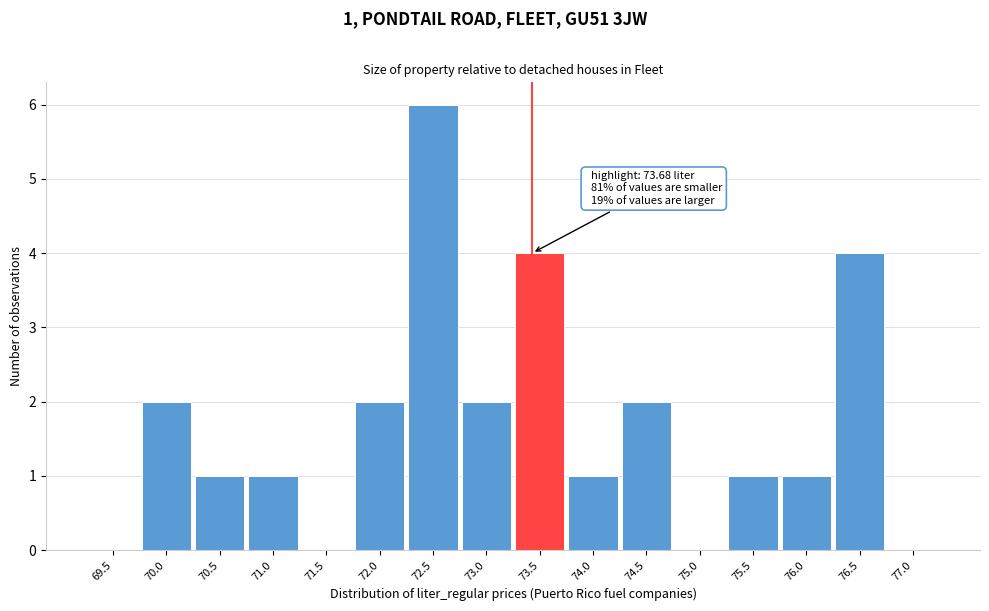

Reading left to right, transcribe all the data shown in this chart.

69.5=0	70.0=2	70.5=1	71.0=1	71.5=0	72.0=2	72.5=6	73.0=2	73.5=4	74.0=1	74.5=2	75.0=0	75.5=1	76.0=1	76.5=4	77.0=0